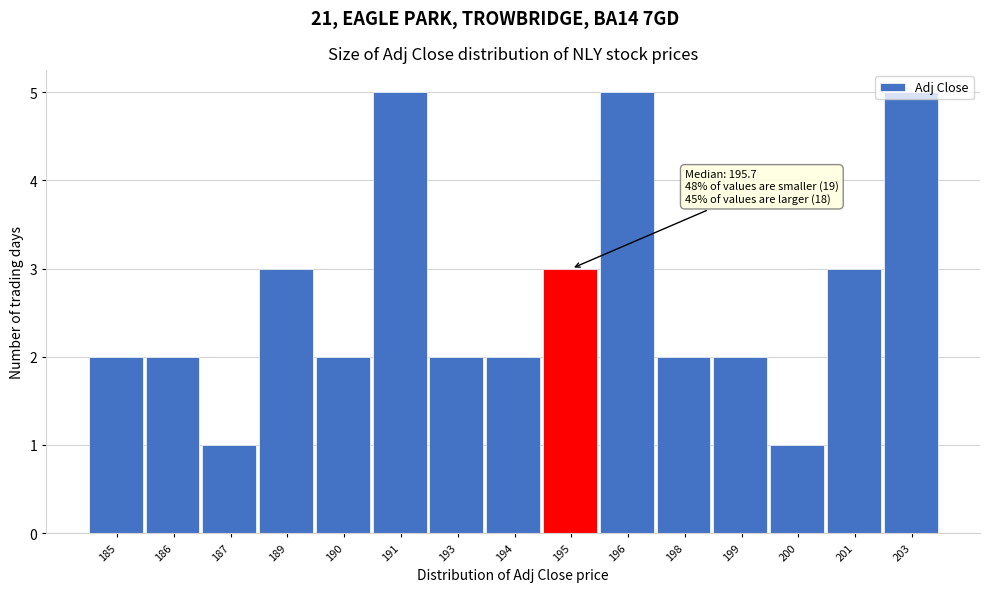

What is the difference between the second highest and minimum values?

4